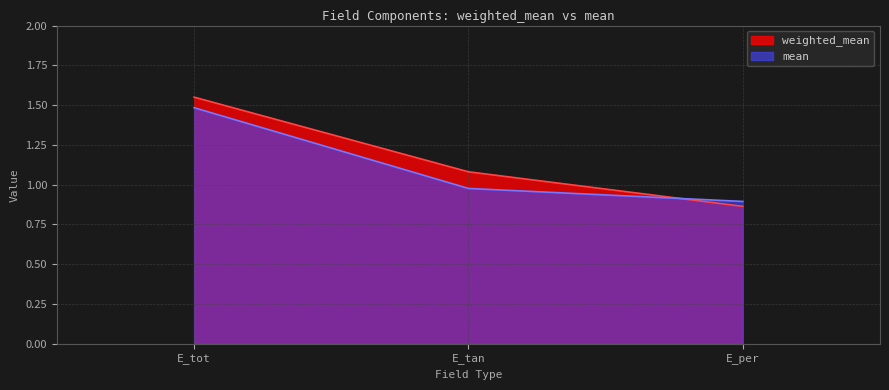

What is the label of the 1st point from the left?

E_tot